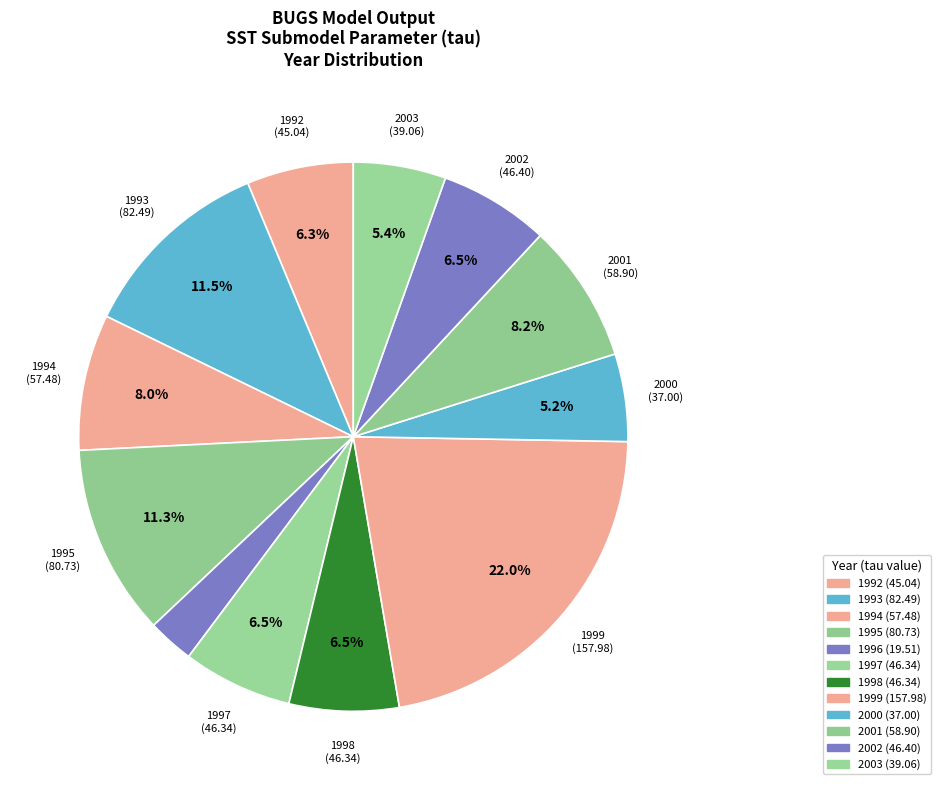

How many slices are in this pie chart?

12